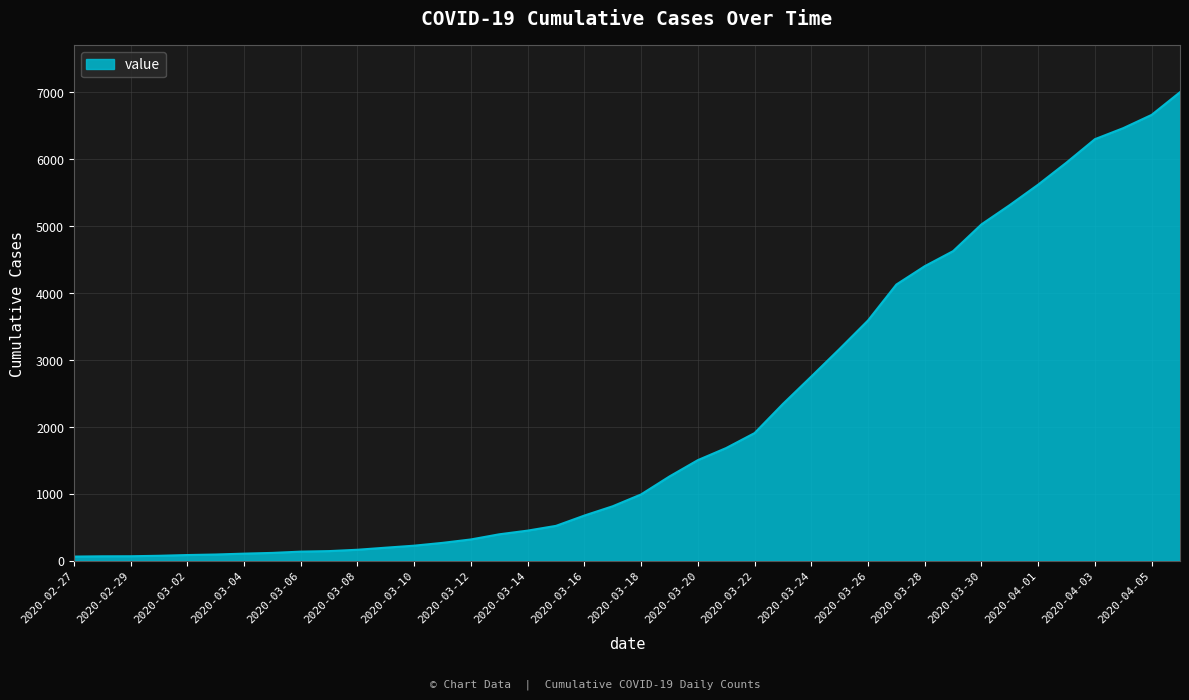

What is the greatest value displayed?

7003